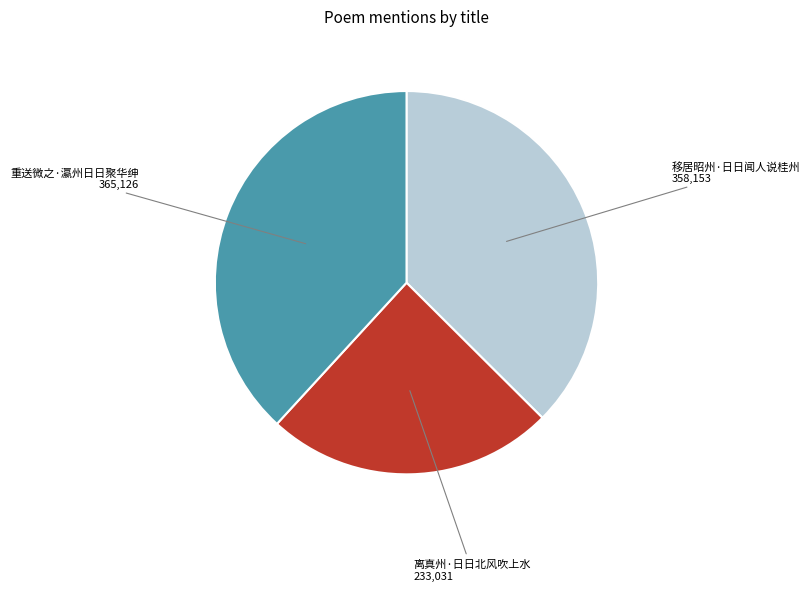

Is there any slice that represents more than half of the pie?

No